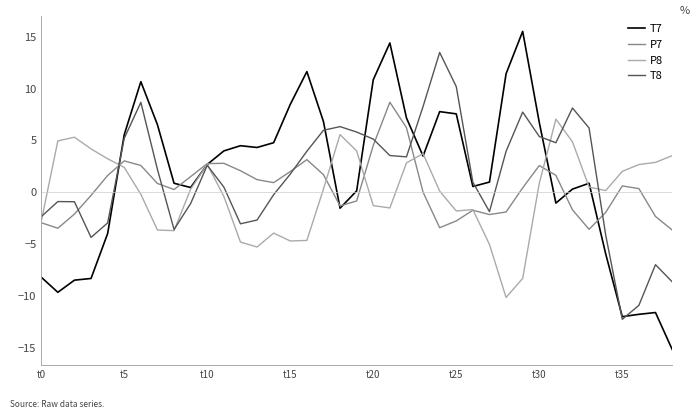

List the series in order of their peak value, lowest first.

P8, P7, T8, T7